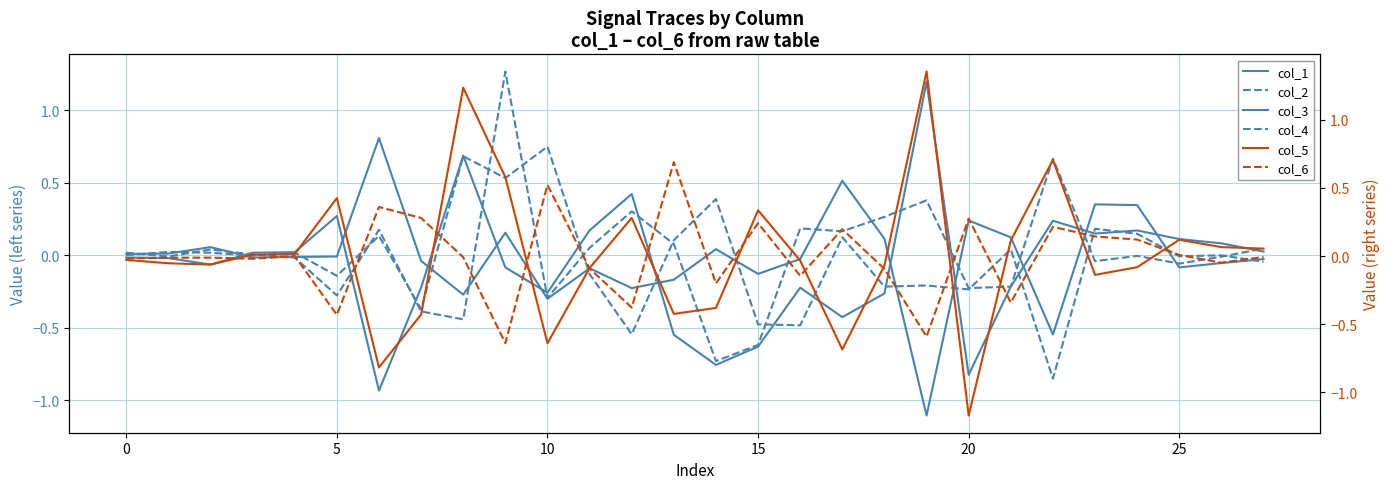

Which series has the largest total across all categories?

col_2